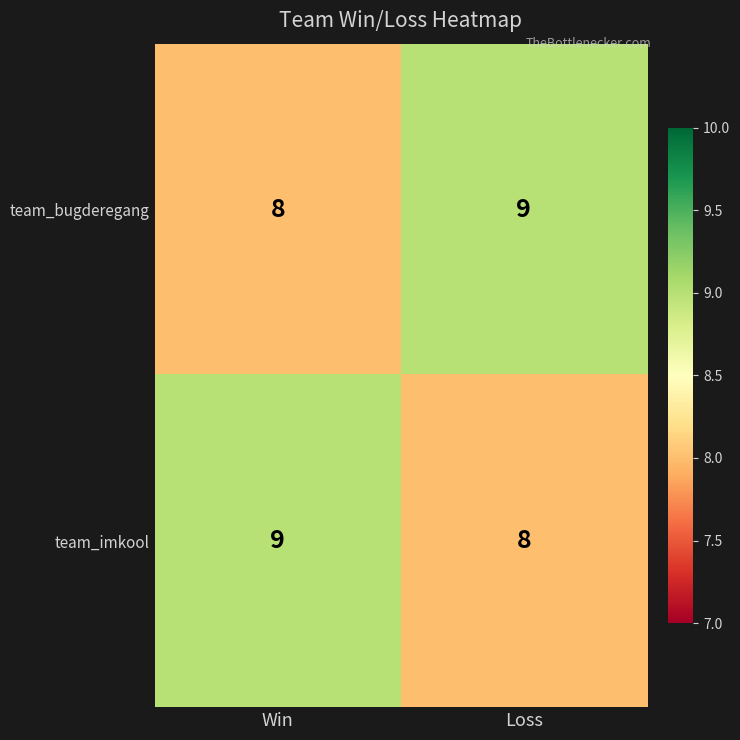

What is the minimum value shown in the chart?

8